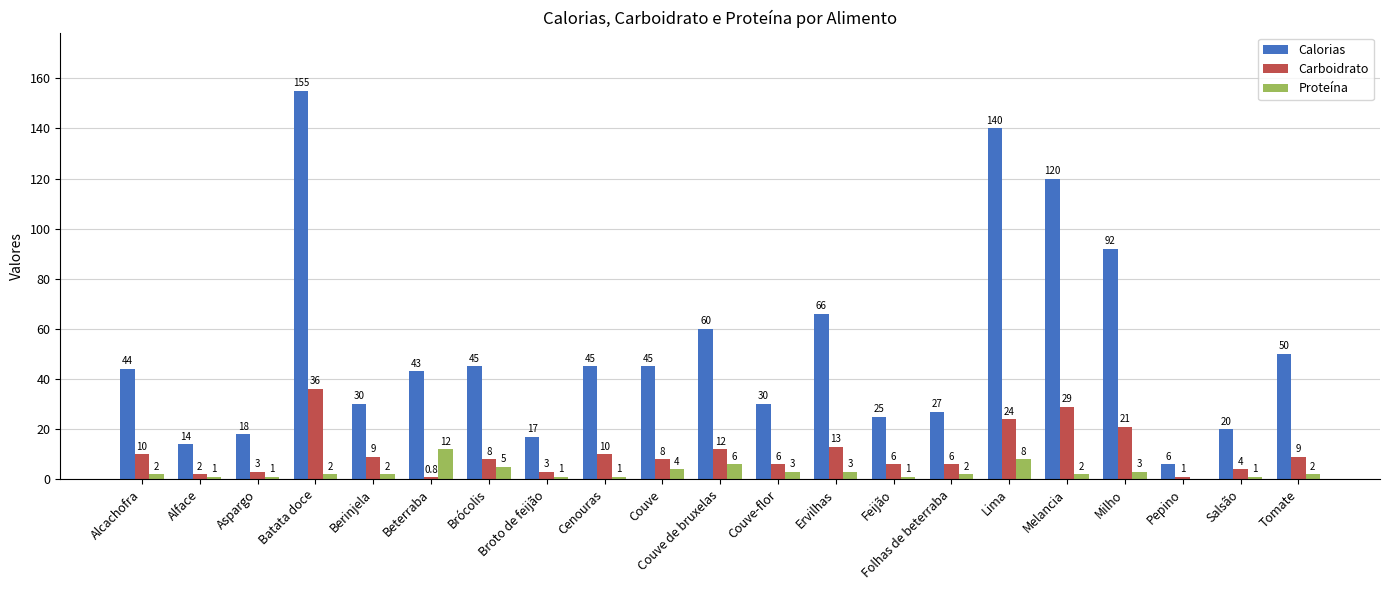

The value of Proteína at Pepino is 0.0. True or false?

True